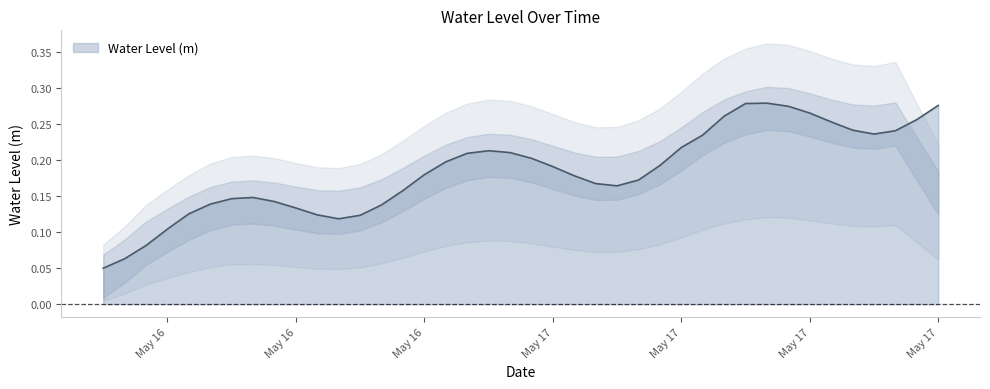

Is it true that the value at 2023-05-17 05:00:00 is 0.2?

True